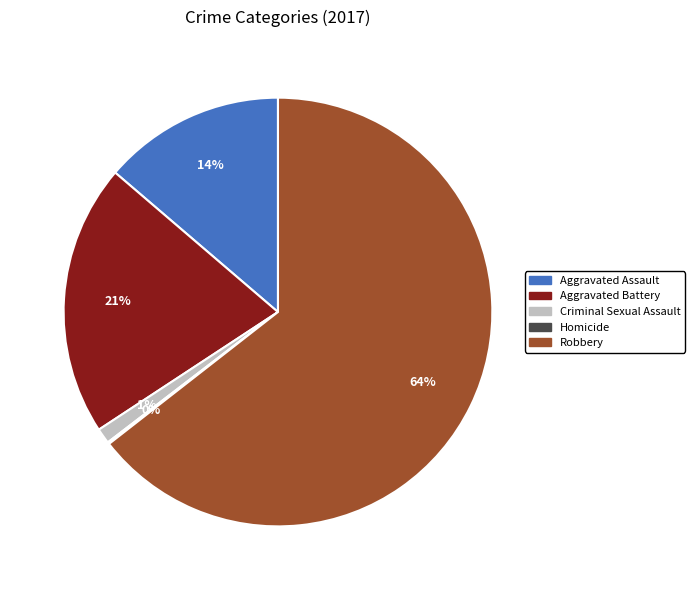

Which slice represents more than half of the pie?

Robbery